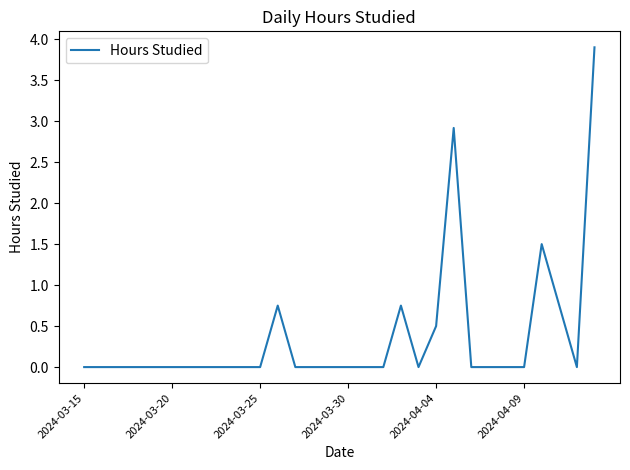

What is the difference between the maximum and minimum values?

3.9